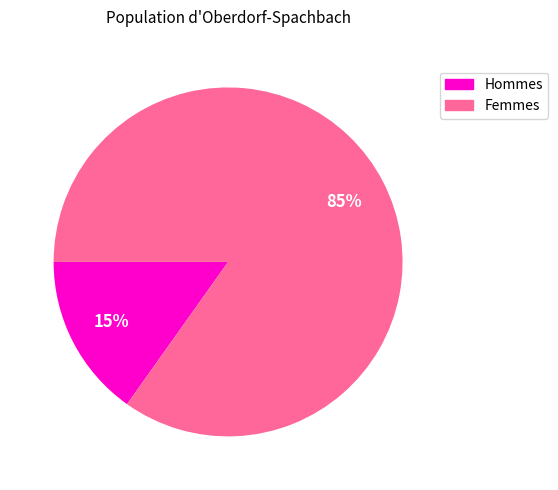

To the nearest percent, what is the difference between the largest and smallest slice percentages?

70%